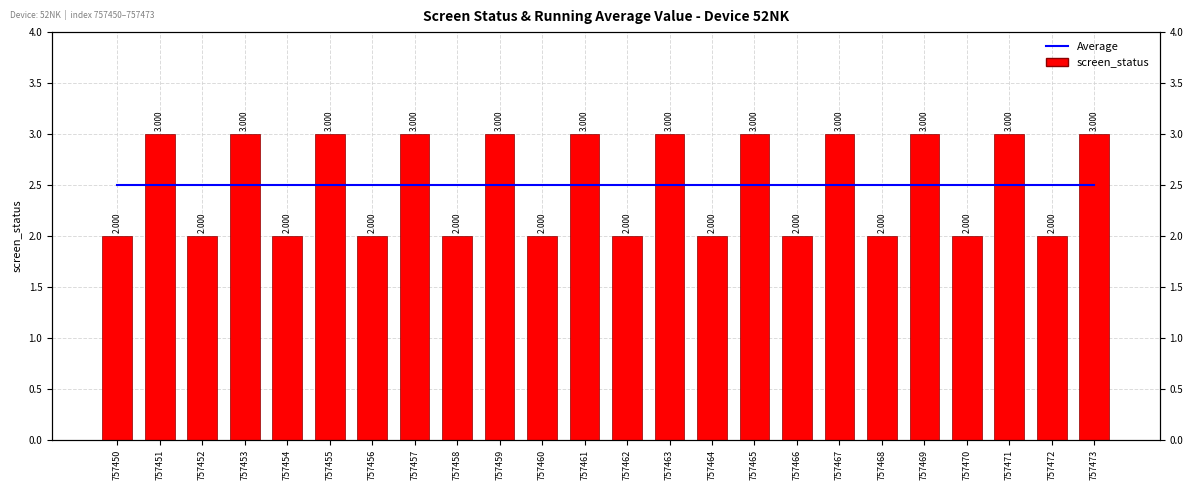

What is the value of the Average bar at the 9th from the left?

2.5